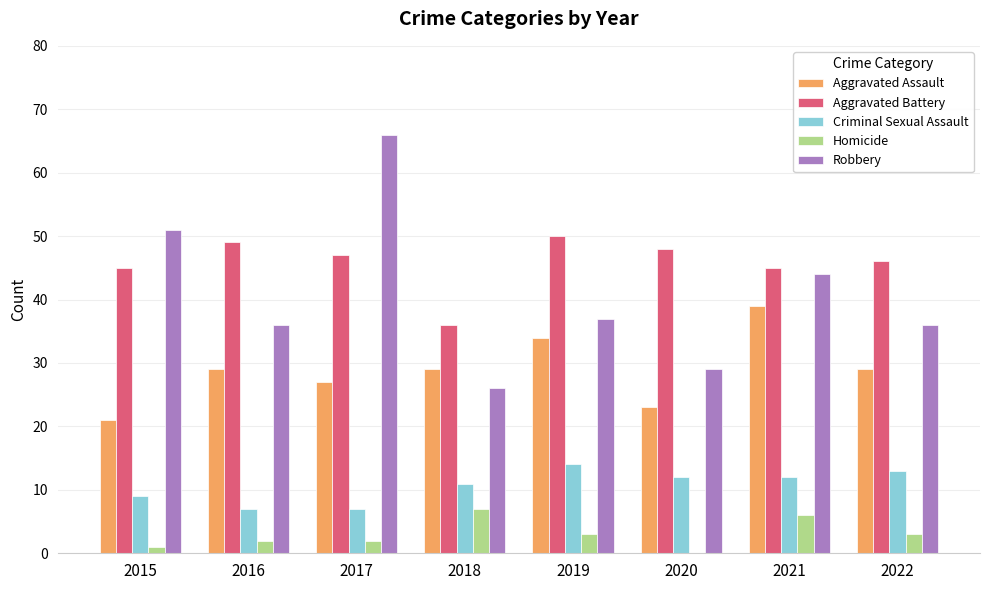

Reading left to right, what are all the values shown in this chart?

Aggravated Assault: 21	29	27	29	34	23	39	29
Aggravated Battery: 45	49	47	36	50	48	45	46
Criminal Sexual Assault: 9	7	7	11	14	12	12	13
Homicide: 1	2	2	7	3	0	6	3
Robbery: 51	36	66	26	37	29	44	36